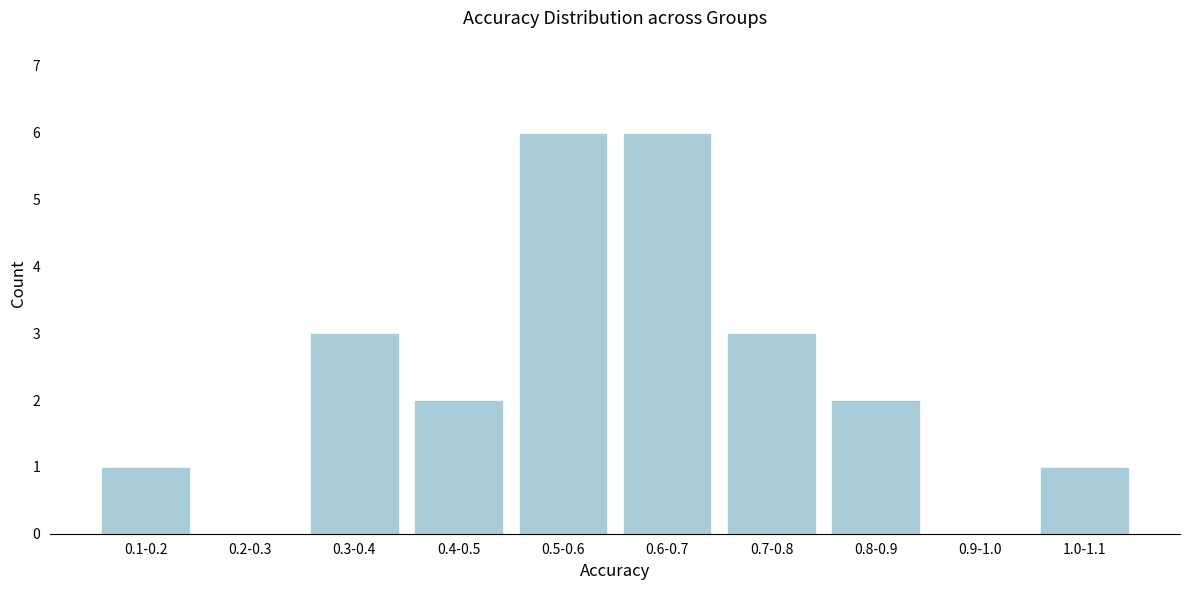

Reading left to right, list all the values displayed in this chart.

0.1-0.2=1	0.2-0.3=0	0.3-0.4=3	0.4-0.5=2	0.5-0.6=6	0.6-0.7=6	0.7-0.8=3	0.8-0.9=2	0.9-1.0=0	1.0-1.1=1